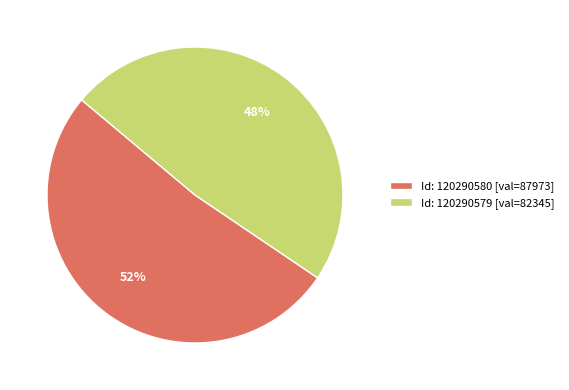

Is it true that Id: 120290580 [val=87973] is 63% of the pie?

False